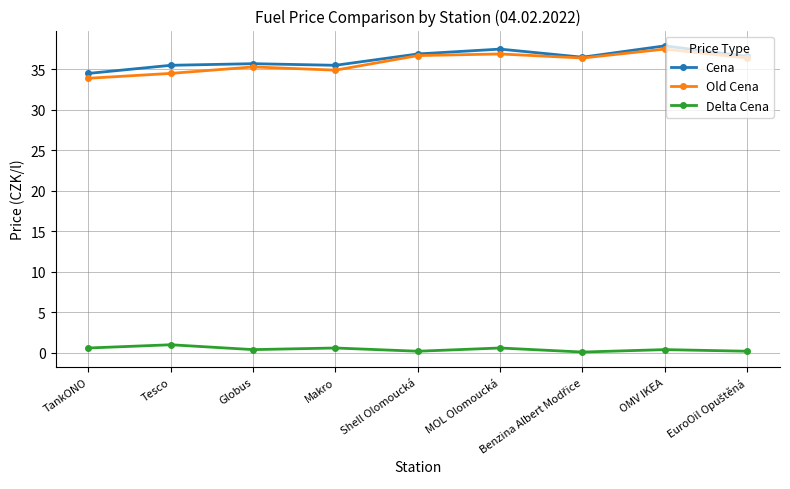

What are all the series names shown in the legend?

Cena, Old Cena, Delta Cena